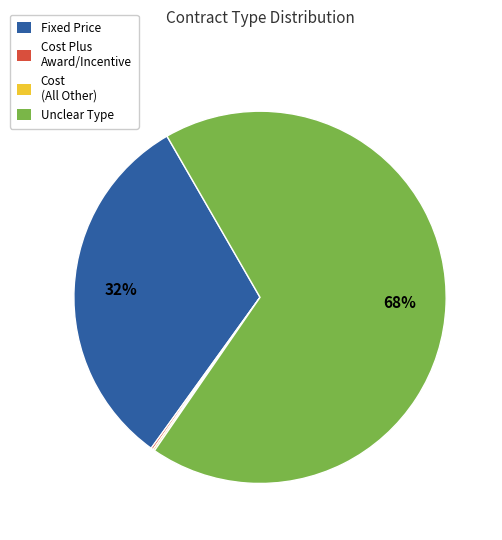

What percentage is the Unclear Type slice, to the nearest percent?

68%